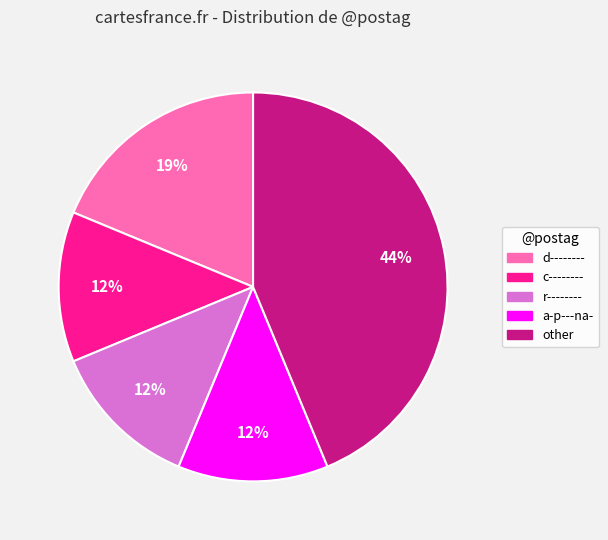

How many segments does this pie chart have?

5